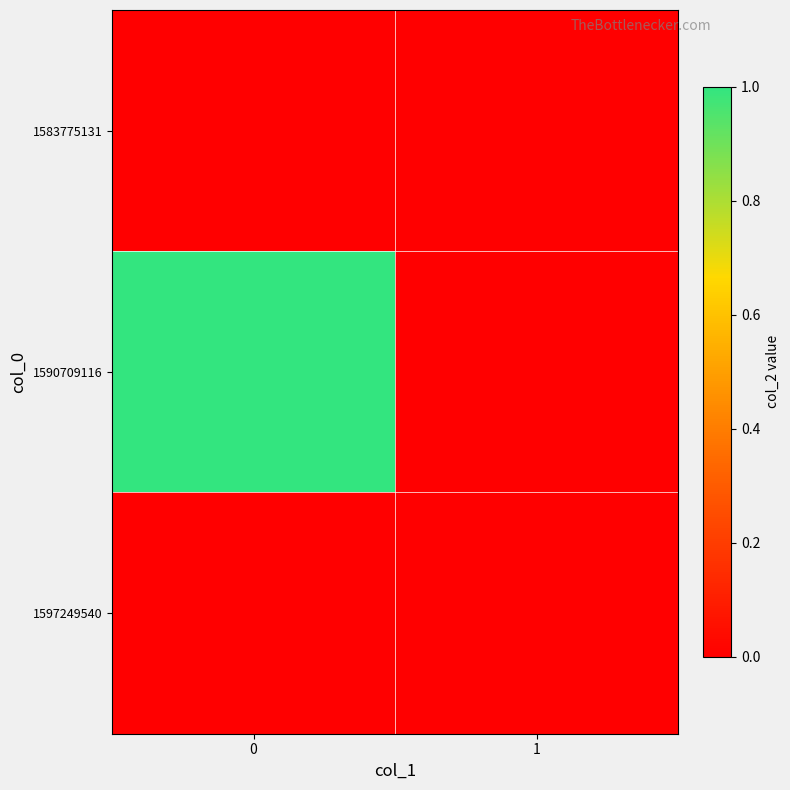

Reading left to right, transcribe all the data shown in this chart.

1583775131: 0=0	1=0
1590709116: 0=1	1=0
1597249540: 0=0	1=0